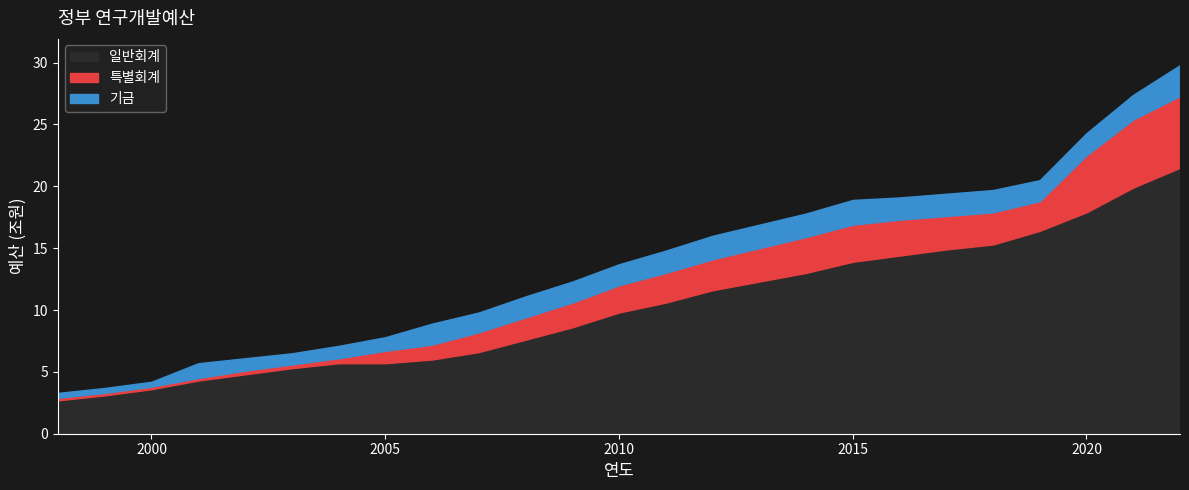

What is the total value across all series at 2005?

7.8